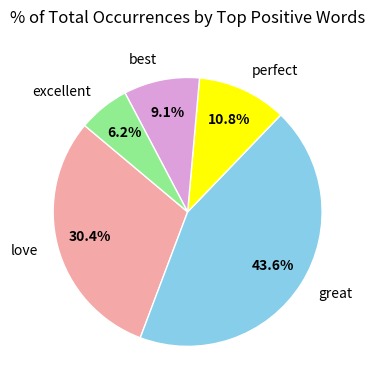

Between great and excellent, which is larger?

great